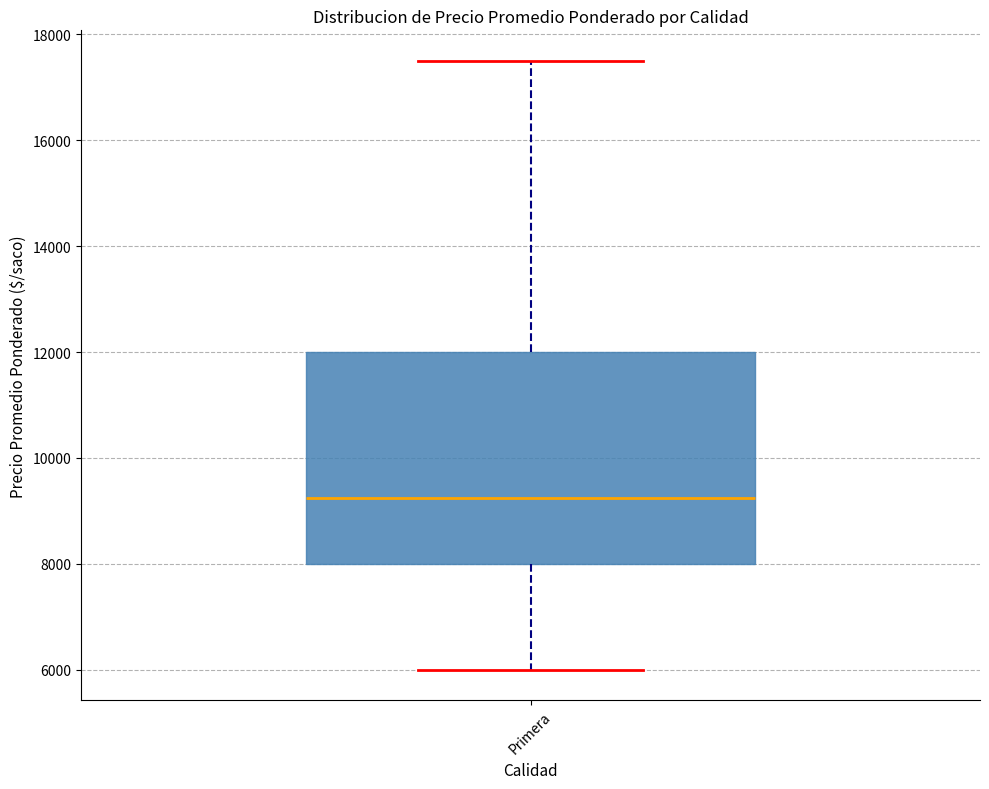

Transcribe this box plot: give where the median line is, the range the box spans, and where the two whiskers end, as read against the y-axis. The values are not printed on the chart, so give them approximately, as read against the axis.

median 9200, box 8000 to 12000, whiskers 6000 to 17600